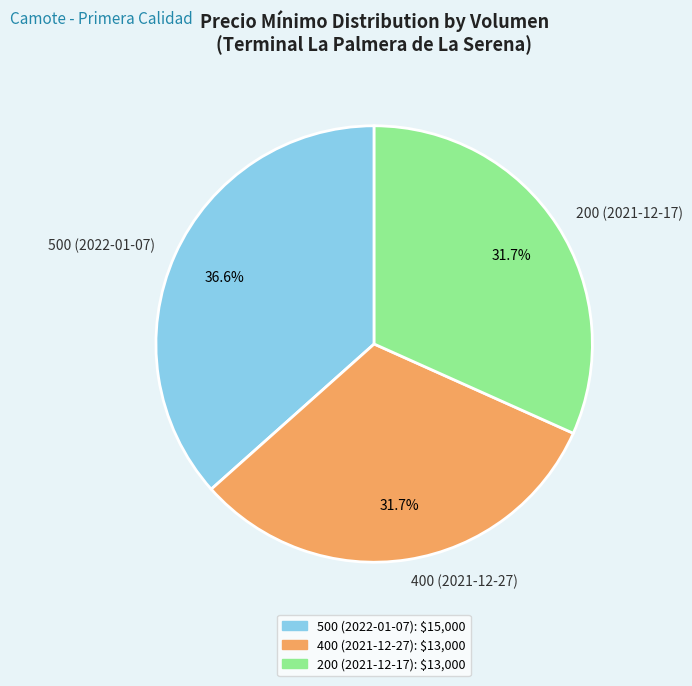

To the nearest percent, what portion does 200 (2021-12-17) represent?

32%